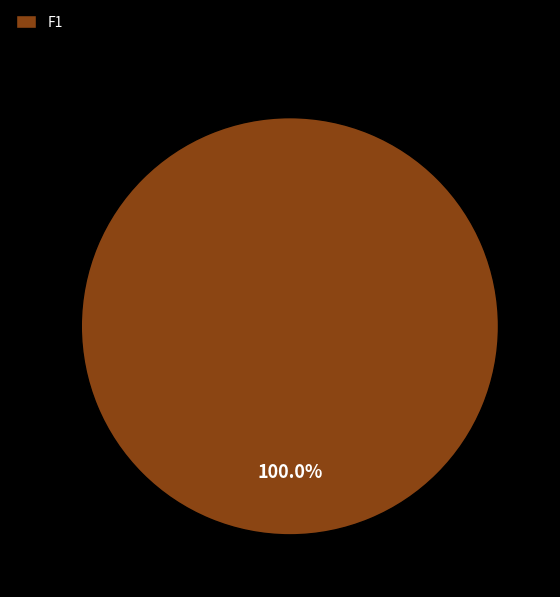

What is the majority slice?

F1